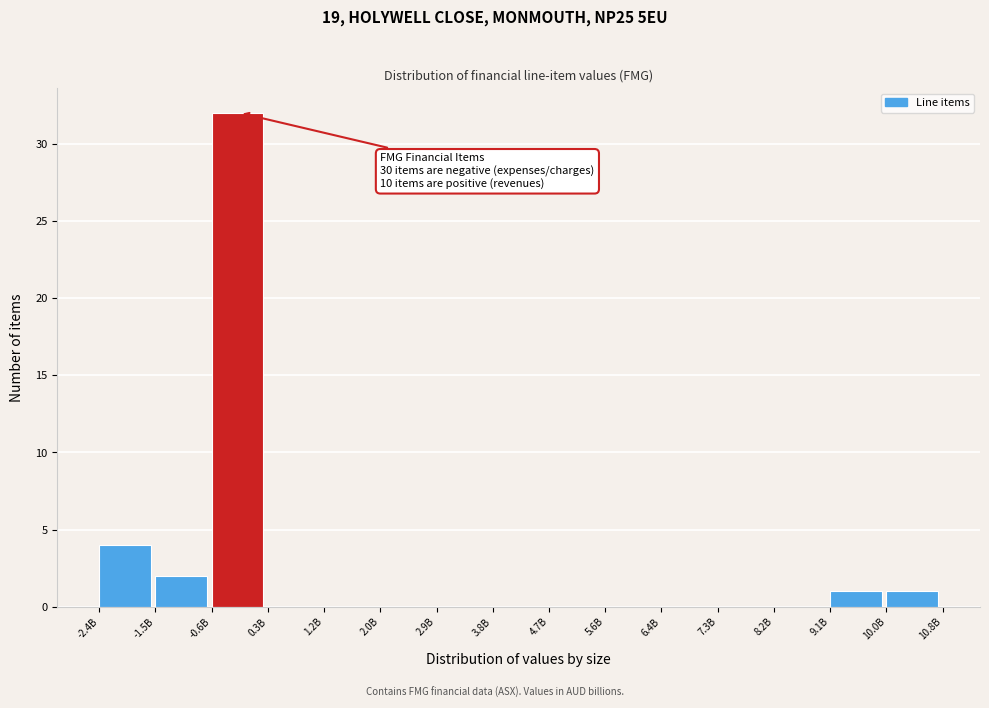

At which category does the chart reach its peak across all series?

-0.6B